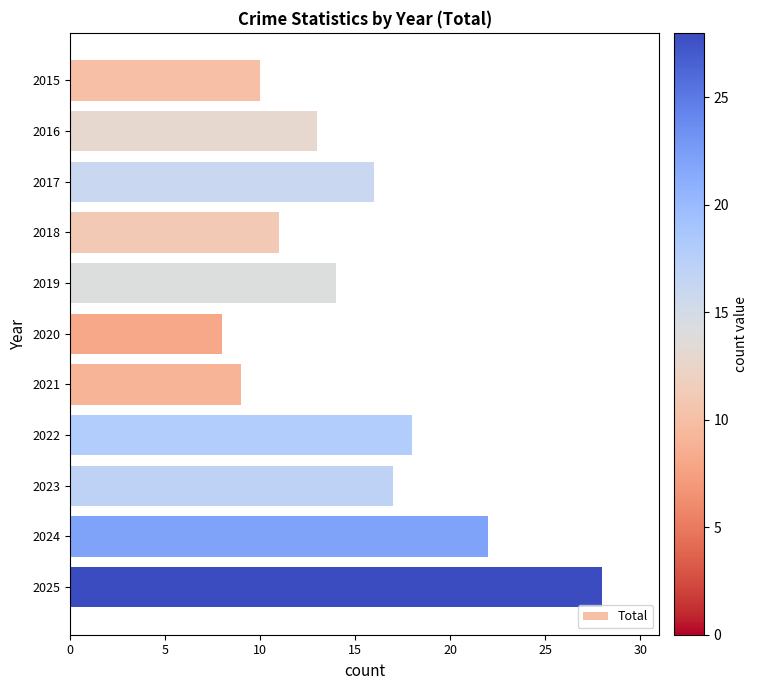

Rank the categories by value from lowest to highest.

2020, 2021, 2015, 2018, 2016, 2019, 2017, 2023, 2022, 2024, 2025